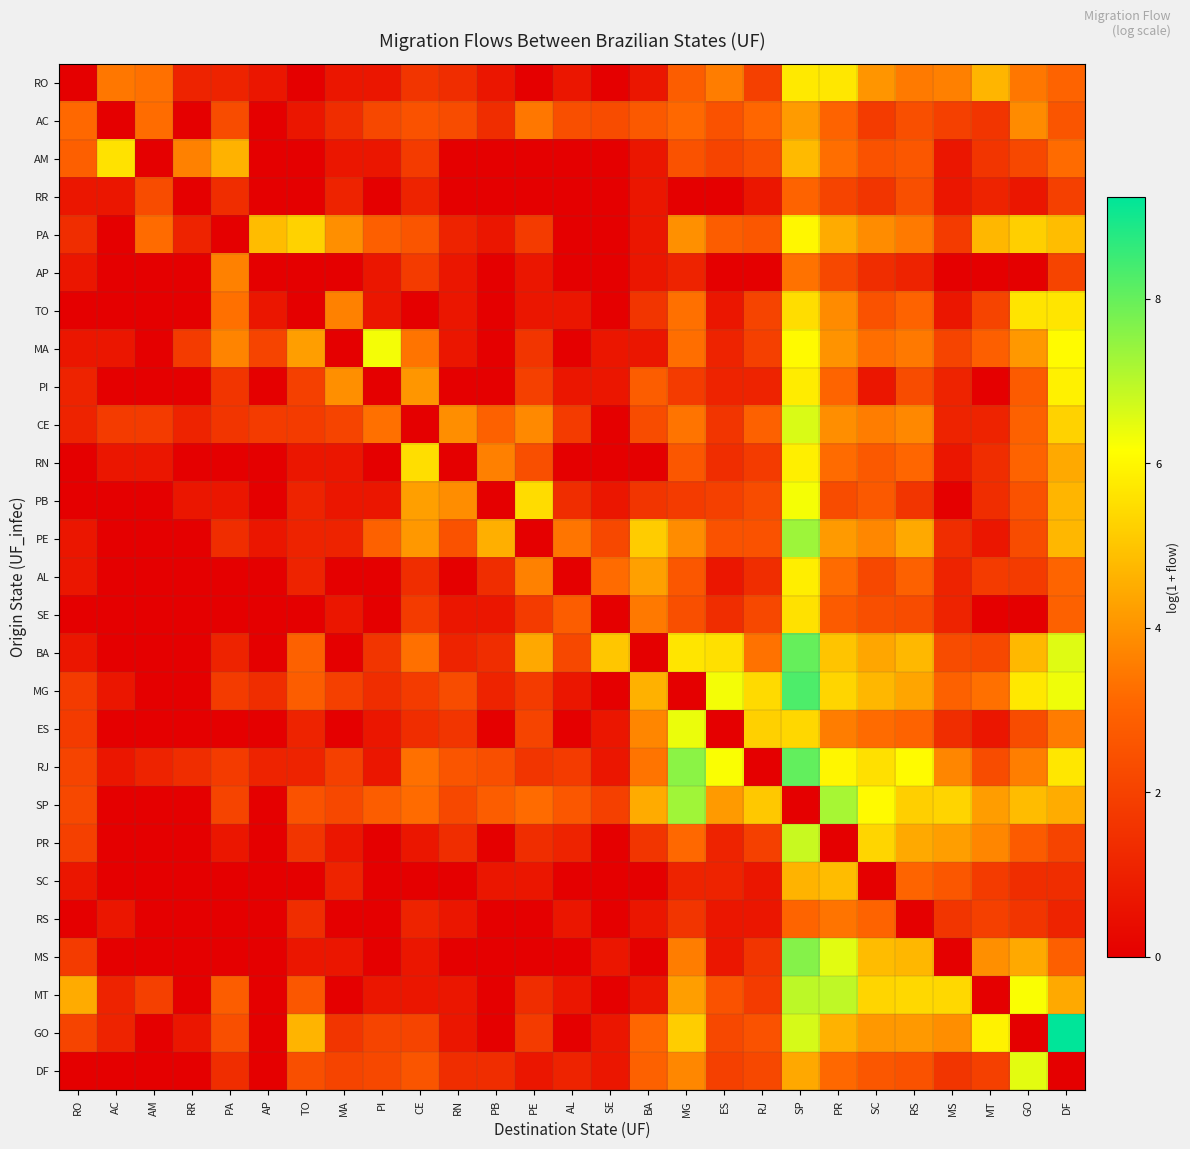

Reading left to right, extract all data points from this chart.

RO: RO=0.0	AC=3.4	AM=3.3	RR=1.1	PA=1.1	AP=0.7	TO=0.0	MA=0.7	PI=0.7	CE=1.6	RN=1.4	PB=0.7	PE=0.0	AL=0.7	SE=0.0	BA=0.7	MG=2.8	ES=3.6	RJ=1.9	SP=5.7	PR=5.7	SC=4.0	RS=3.5	MS=3.6	MT=4.7	GO=3.4	DF=3.0
AC: RO=3.1	AC=0.0	AM=3.2	RR=0.0	PA=2.3	AP=0.0	TO=0.7	MA=1.4	PI=2.2	CE=2.5	RN=2.3	PB=1.4	PE=3.4	AL=2.4	SE=2.3	BA=2.7	MG=3.1	ES=2.5	RJ=3.1	SP=4.2	PR=3.0	SC=1.8	RS=2.4	MS=1.9	MT=1.6	GO=3.8	DF=2.6
AM: RO=2.9	AC=5.6	AM=0.0	RR=3.6	PA=4.6	AP=0.0	TO=0.0	MA=0.7	PI=0.7	CE=1.8	RN=0.0	PB=0.0	PE=0.0	AL=0.0	SE=0.0	BA=0.7	MG=2.5	ES=2.1	RJ=2.4	SP=4.8	PR=3.3	SC=2.5	RS=2.6	MS=0.7	MT=1.6	GO=2.2	DF=3.2
RR: RO=0.7	AC=0.7	AM=2.3	RR=0.0	PA=1.4	AP=0.0	TO=0.0	MA=1.1	PI=0.0	CE=1.1	RN=0.0	PB=0.0	PE=0.0	AL=0.0	SE=0.0	BA=0.7	MG=0.0	ES=0.0	RJ=0.7	SP=3.0	PR=2.1	SC=1.6	RS=2.4	MS=0.7	MT=1.1	GO=0.7	DF=1.9
PA: RO=1.4	AC=0.0	AM=3.2	RR=1.1	PA=0.0	AP=4.8	TO=5.3	MA=3.9	PI=2.9	CE=2.6	RN=1.1	PB=0.7	PE=1.8	AL=0.0	SE=0.0	BA=0.7	MG=4.0	ES=2.8	RJ=2.6	SP=6.0	PR=4.5	SC=3.9	RS=3.5	MS=1.8	MT=4.7	GO=5.2	DF=4.8
AP: RO=0.7	AC=0.0	AM=0.0	RR=0.0	PA=3.6	AP=0.0	TO=0.0	MA=0.0	PI=0.7	CE=1.8	RN=0.7	PB=0.0	PE=0.7	AL=0.0	SE=0.0	BA=0.7	MG=1.1	ES=0.0	RJ=0.0	SP=3.3	PR=2.2	SC=1.4	RS=1.1	MS=0.0	MT=0.0	GO=0.0	DF=2.1
TO: RO=0.0	AC=0.0	AM=0.0	RR=0.0	PA=3.3	AP=0.7	TO=0.0	MA=3.6	PI=0.7	CE=0.0	RN=0.7	PB=0.0	PE=0.7	AL=0.7	SE=0.0	BA=1.6	MG=3.3	ES=0.7	RJ=2.1	SP=5.5	PR=3.8	SC=2.5	RS=3.0	MS=0.7	MT=2.1	GO=5.6	DF=5.6
MA: RO=0.7	AC=0.7	AM=0.0	RR=1.8	PA=3.7	AP=2.1	TO=4.2	MA=0.0	PI=6.3	CE=3.4	RN=0.7	PB=0.0	PE=1.6	AL=0.0	SE=0.7	BA=0.7	MG=3.3	ES=1.1	RJ=1.9	SP=6.1	PR=4.0	SC=3.3	RS=3.5	MS=2.1	MT=2.9	GO=4.1	DF=6.1
PI: RO=1.1	AC=0.0	AM=0.0	RR=0.0	PA=1.6	AP=0.0	TO=1.9	MA=3.9	PI=0.0	CE=4.0	RN=0.0	PB=0.0	PE=1.9	AL=0.7	SE=0.7	BA=2.8	MG=1.8	ES=1.1	RJ=1.1	SP=5.8	PR=3.0	SC=0.7	RS=2.3	MS=1.1	MT=0.0	GO=2.8	DF=5.9
CE: RO=1.1	AC=1.8	AM=1.8	RR=1.1	PA=1.6	AP=1.8	TO=1.8	MA=2.1	PI=3.3	CE=0.0	RN=3.9	PB=2.9	PE=3.8	AL=1.8	SE=0.0	BA=2.3	MG=3.4	ES=1.6	RJ=2.9	SP=6.6	PR=3.9	SC=3.6	RS=3.8	MS=1.1	MT=1.1	GO=2.9	DF=5.3
RN: RO=0.0	AC=0.7	AM=0.7	RR=0.0	PA=0.0	AP=0.0	TO=0.7	MA=0.7	PI=0.0	CE=5.5	RN=0.0	PB=3.6	PE=2.4	AL=0.0	SE=0.0	BA=0.0	MG=2.6	ES=1.4	RJ=1.8	SP=5.8	PR=3.2	SC=2.7	RS=3.1	MS=0.7	MT=1.4	GO=3.0	DF=4.4
PB: RO=0.0	AC=0.0	AM=0.0	RR=0.7	PA=0.7	AP=0.0	TO=1.1	MA=0.7	PI=0.7	CE=4.2	RN=3.9	PB=0.0	PE=5.5	AL=1.4	SE=0.7	BA=1.6	MG=1.8	ES=1.9	RJ=2.3	SP=6.3	PR=2.3	SC=2.7	RS=1.6	MS=0.0	MT=1.4	GO=2.5	DF=4.7
PE: RO=0.7	AC=0.0	AM=0.0	RR=0.0	PA=1.4	AP=0.7	TO=1.1	MA=1.1	PI=2.9	CE=4.1	RN=2.5	PB=4.6	PE=0.0	AL=3.4	SE=2.2	BA=5.1	MG=3.9	ES=2.5	RJ=2.5	SP=7.3	PR=4.1	SC=3.8	RS=4.5	MS=1.4	MT=0.7	GO=2.3	DF=4.7
AL: RO=0.7	AC=0.0	AM=0.0	RR=0.0	PA=0.0	AP=0.0	TO=1.1	MA=0.0	PI=0.0	CE=1.4	RN=0.0	PB=1.4	PE=3.6	AL=0.0	SE=3.2	BA=4.2	MG=2.6	ES=0.7	RJ=1.4	SP=5.8	PR=3.2	SC=2.2	RS=2.9	MS=1.1	MT=1.8	GO=1.8	DF=3.0
SE: RO=0.0	AC=0.0	AM=0.0	RR=0.0	PA=0.0	AP=0.0	TO=0.0	MA=0.7	PI=0.0	CE=1.8	RN=0.7	PB=0.7	PE=1.8	AL=2.8	SE=0.0	BA=3.5	MG=2.4	ES=1.4	RJ=2.2	SP=5.6	PR=2.8	SC=2.4	RS=2.3	MS=1.1	MT=0.0	GO=0.0	DF=2.9
BA: RO=0.7	AC=0.0	AM=0.0	RR=0.0	PA=1.1	AP=0.0	TO=2.9	MA=0.0	PI=1.6	CE=3.3	RN=1.1	PB=1.4	PE=4.4	AL=2.2	SE=5.0	BA=0.0	MG=5.6	ES=5.6	RJ=3.3	SP=8.0	PR=5.0	SC=4.4	RS=4.7	MS=2.3	MT=2.2	GO=4.7	DF=6.5
MG: RO=1.8	AC=0.7	AM=0.0	RR=0.0	PA=1.8	AP=1.4	TO=2.8	MA=1.9	PI=1.4	CE=1.8	RN=2.3	PB=1.1	PE=1.8	AL=0.7	SE=0.0	BA=4.6	MG=0.0	ES=6.3	RJ=5.4	SP=8.3	PR=5.3	SC=4.7	RS=4.4	MS=2.9	MT=3.3	GO=5.7	DF=6.3
ES: RO=1.8	AC=0.0	AM=0.0	RR=0.0	PA=0.0	AP=0.0	TO=1.1	MA=0.0	PI=0.7	CE=1.4	RN=1.6	PB=0.0	PE=2.1	AL=0.0	SE=0.7	BA=3.7	MG=6.4	ES=0.0	RJ=5.2	SP=5.4	PR=3.6	SC=3.2	RS=3.0	MS=1.4	MT=0.7	GO=2.3	DF=3.5
RJ: RO=2.1	AC=0.7	AM=1.1	RR=1.4	PA=1.8	AP=1.1	TO=1.1	MA=1.9	PI=0.7	CE=3.3	RN=2.6	PB=2.4	PE=1.6	AL=1.8	SE=0.7	BA=3.4	MG=7.5	ES=6.2	RJ=0.0	SP=8.0	PR=6.0	SC=5.6	RS=6.1	MS=3.7	MT=2.3	GO=3.6	DF=5.7
SP: RO=2.2	AC=0.0	AM=0.0	RR=0.0	PA=2.1	AP=0.0	TO=2.5	MA=2.2	PI=2.8	CE=3.2	RN=2.2	PB=2.8	PE=3.2	AL=2.6	SE=1.9	BA=4.5	MG=7.3	ES=4.1	RJ=5.1	SP=0.0	PR=7.2	SC=6.1	RS=5.2	MS=5.3	MT=4.2	GO=4.8	DF=4.5
PR: RO=1.9	AC=0.0	AM=0.0	RR=0.0	PA=0.7	AP=0.0	TO=1.6	MA=0.7	PI=0.0	CE=0.7	RN=1.4	PB=0.0	PE=1.4	AL=1.1	SE=0.0	BA=1.6	MG=3.1	ES=1.1	RJ=1.9	SP=6.8	PR=0.0	SC=5.3	RS=4.4	MS=4.2	MT=3.7	GO=2.8	DF=2.1
SC: RO=0.7	AC=0.0	AM=0.0	RR=0.0	PA=0.0	AP=0.0	TO=0.0	MA=1.1	PI=0.0	CE=0.0	RN=0.0	PB=0.7	PE=0.7	AL=0.0	SE=0.0	BA=0.0	MG=1.1	ES=1.1	RJ=0.7	SP=4.6	PR=4.8	SC=0.0	RS=3.0	MS=2.6	MT=1.8	GO=1.4	DF=1.4
RS: RO=0.0	AC=0.7	AM=0.0	RR=0.0	PA=0.0	AP=0.0	TO=1.4	MA=0.0	PI=0.0	CE=1.1	RN=0.7	PB=0.0	PE=0.0	AL=0.7	SE=0.0	BA=0.7	MG=1.6	ES=0.7	RJ=0.7	SP=3.0	PR=3.4	SC=3.0	RS=0.0	MS=1.6	MT=1.9	GO=1.6	DF=1.1
MS: RO=1.8	AC=0.0	AM=0.0	RR=0.0	PA=0.0	AP=0.0	TO=0.7	MA=0.7	PI=0.0	CE=0.7	RN=0.0	PB=0.0	PE=0.0	AL=0.0	SE=0.7	BA=0.0	MG=3.6	ES=0.7	RJ=1.6	SP=7.6	PR=6.5	SC=4.8	RS=4.7	MS=0.0	MT=3.9	GO=4.4	DF=2.9
MT: RO=4.5	AC=1.1	AM=1.9	RR=0.0	PA=2.8	AP=0.0	TO=2.6	MA=0.0	PI=0.7	CE=0.7	RN=0.7	PB=0.0	PE=1.4	AL=0.7	SE=0.0	BA=0.7	MG=4.2	ES=2.5	RJ=1.8	SP=6.9	PR=6.9	SC=5.3	RS=5.4	MS=5.4	MT=0.0	GO=6.2	DF=4.4
GO: RO=2.1	AC=1.1	AM=0.0	RR=0.7	PA=2.4	AP=0.0	TO=4.7	MA=1.6	PI=2.1	CE=2.1	RN=0.7	PB=0.0	PE=1.8	AL=0.0	SE=0.7	BA=3.1	MG=5.2	ES=2.2	RJ=2.5	SP=6.7	PR=4.6	SC=4.1	RS=4.1	MS=3.9	MT=5.9	GO=0.0	DF=9.2
DF: RO=0.0	AC=0.0	AM=0.0	RR=0.0	PA=1.4	AP=0.0	TO=2.4	MA=2.1	PI=2.2	CE=2.6	RN=1.4	PB=1.4	PE=0.7	AL=1.1	SE=0.7	BA=2.9	MG=3.8	ES=1.9	RJ=2.2	SP=4.4	PR=3.1	SC=2.6	RS=2.5	MS=1.6	MT=1.9	GO=6.5	DF=0.0